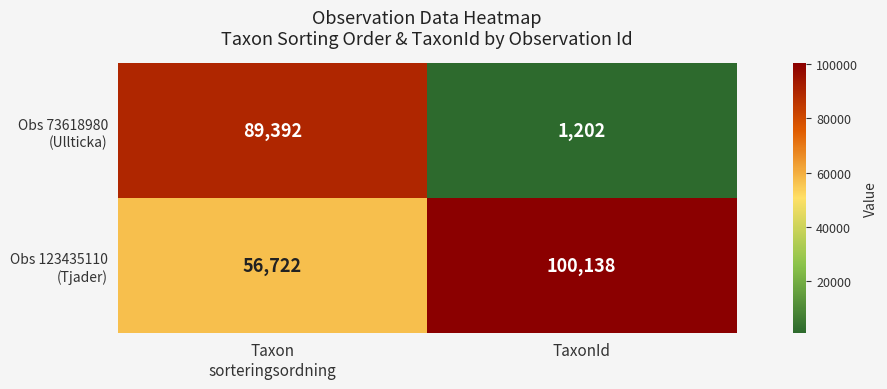

What is the greatest value displayed?

100138